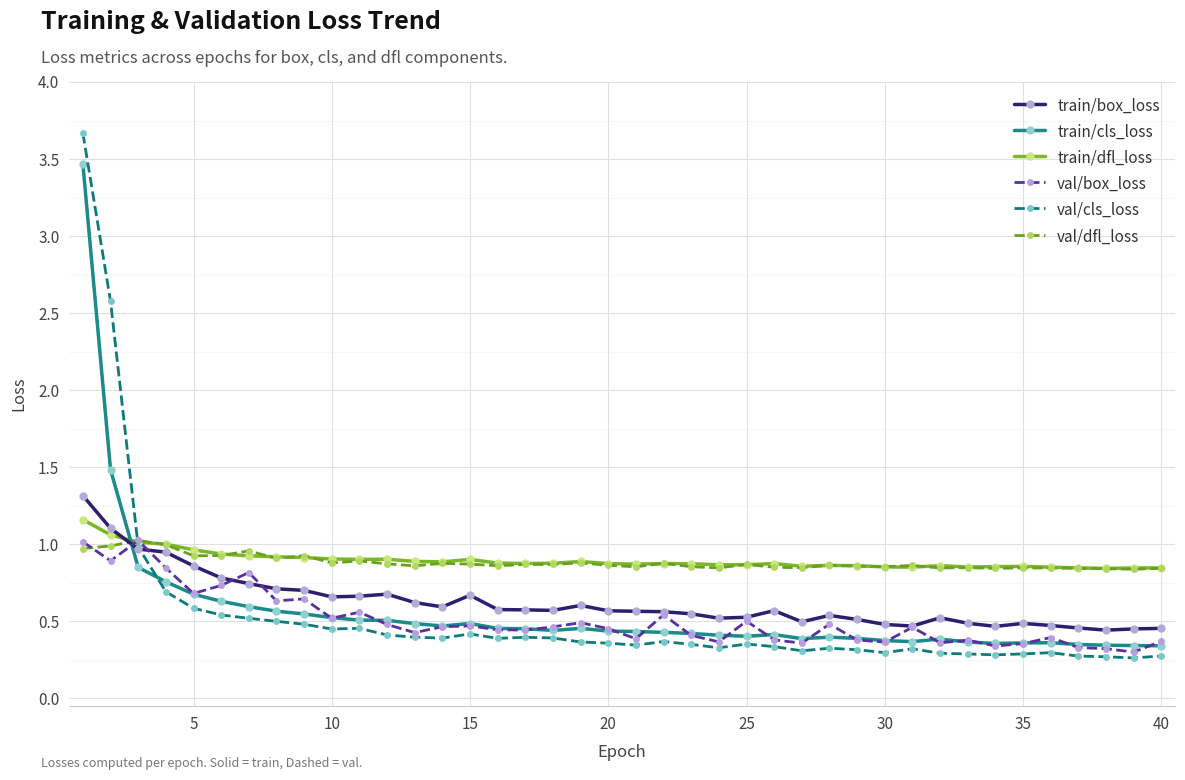

Which series has the largest range (max minus min)?

val/cls_loss